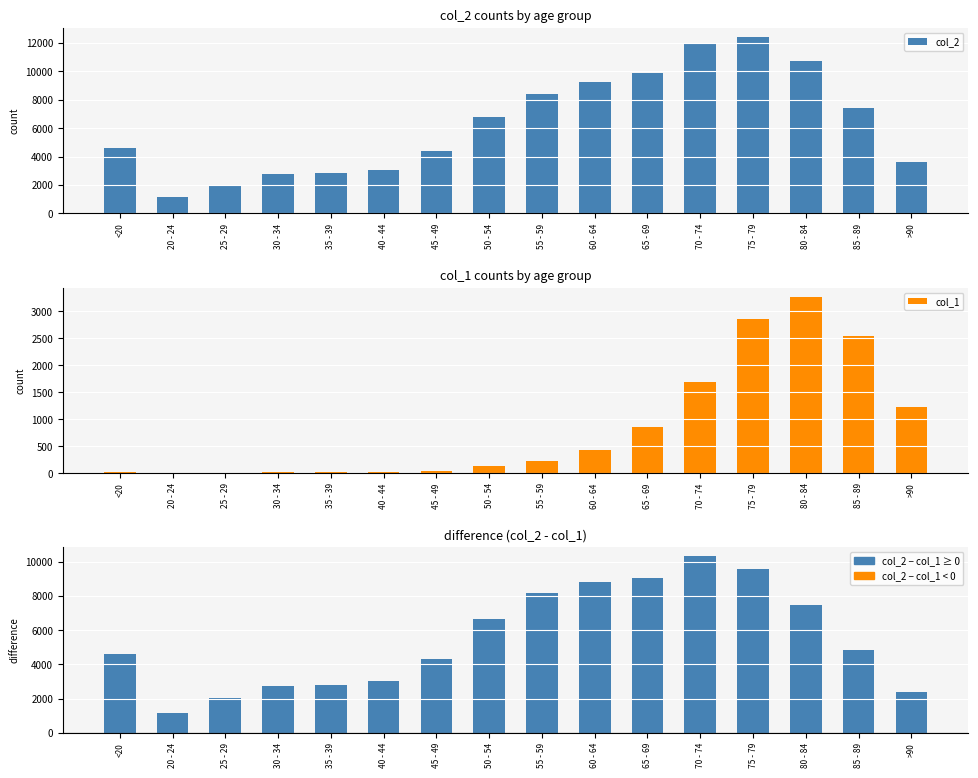

Which series has the largest range (max minus min)?

col_2